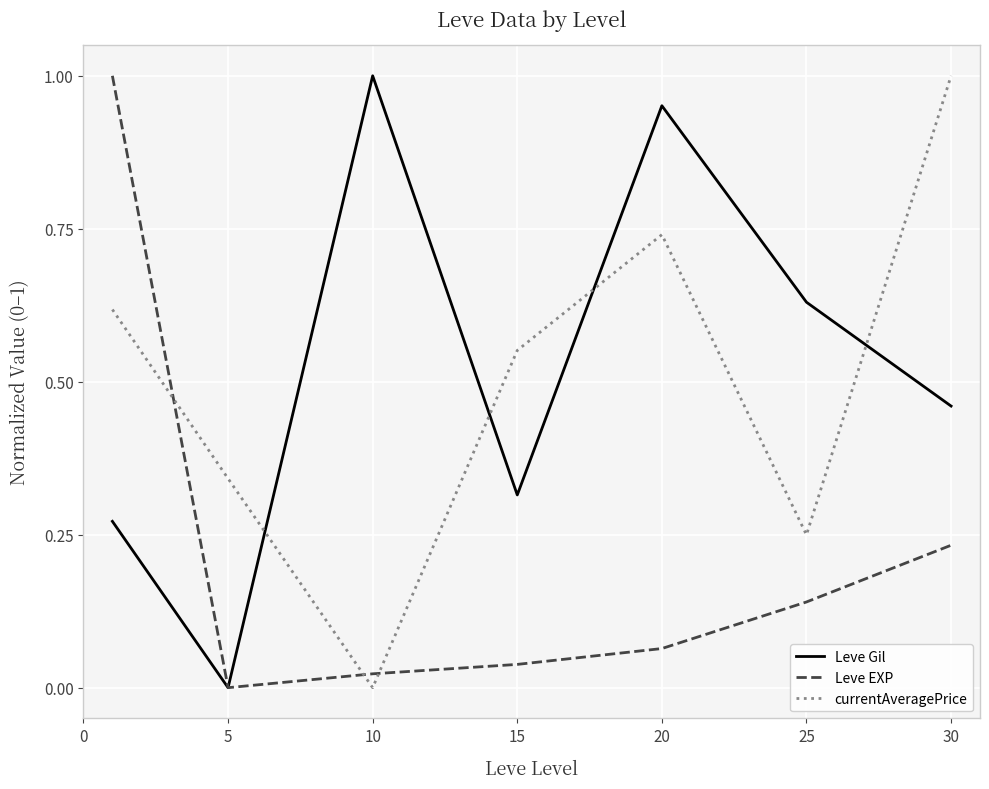

How many intersections are there between Leve EXP and currentAveragePrice?

3